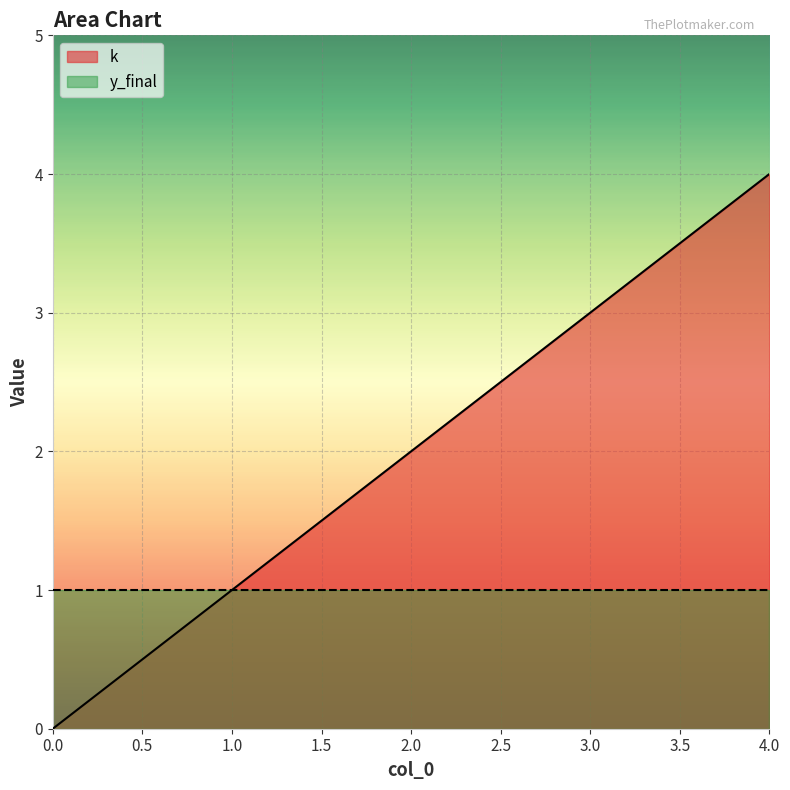

Where does the data first go above 2?

3